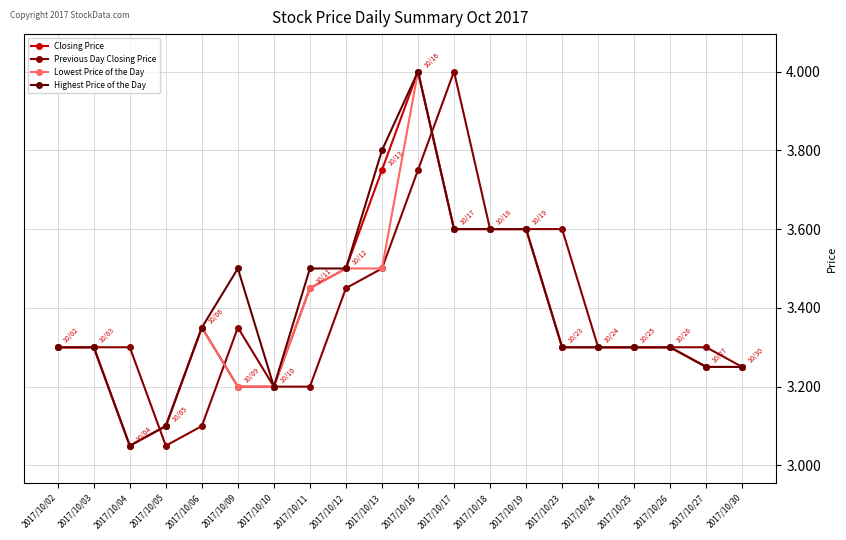

At which category does the chart reach its peak across all series?

2017/10/16